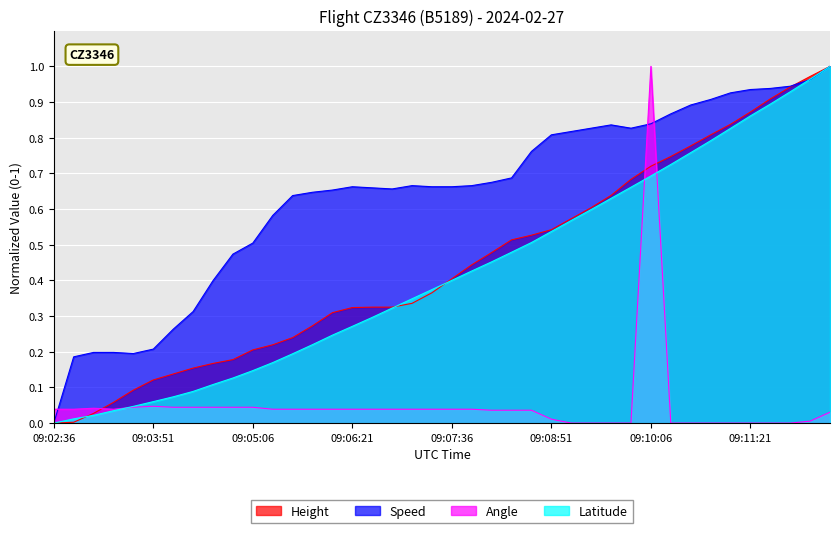

What is the difference between the Height values at 09:11:06 and 09:03:06?

0.8